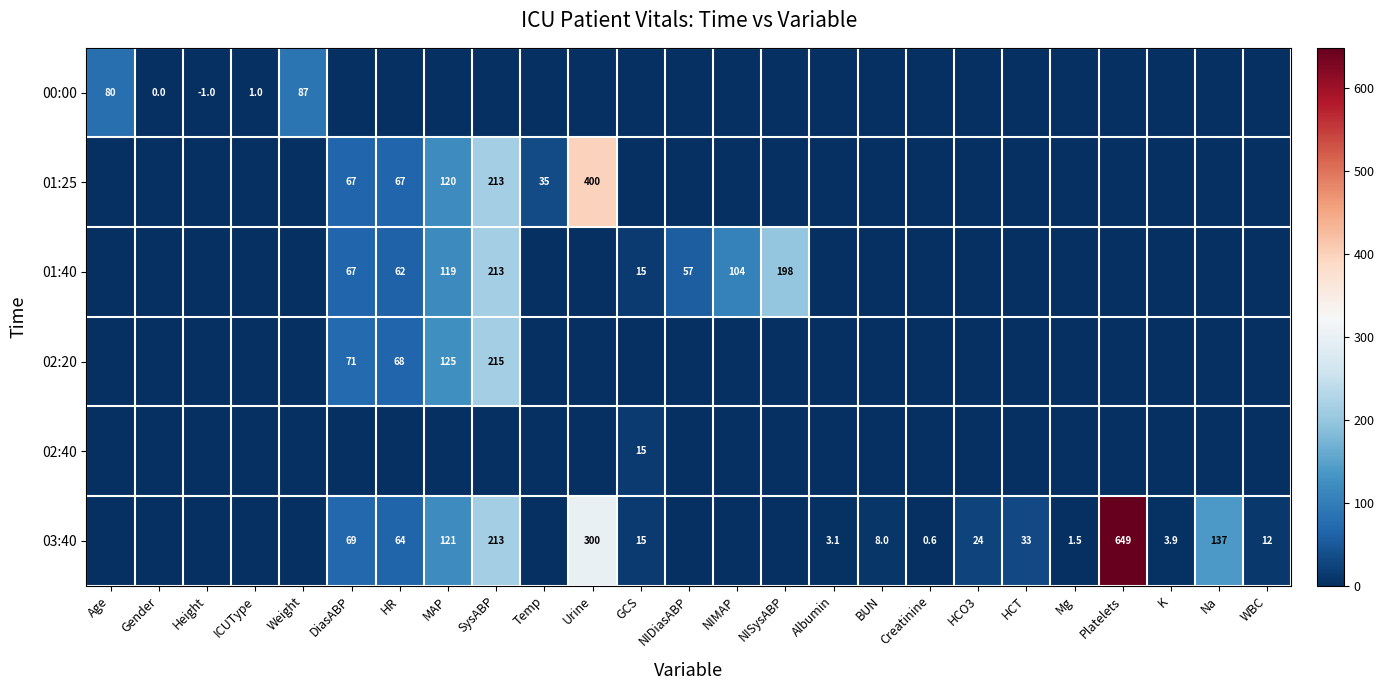

True or false: 03:40 has a value of 0.9 at Albumin.

False